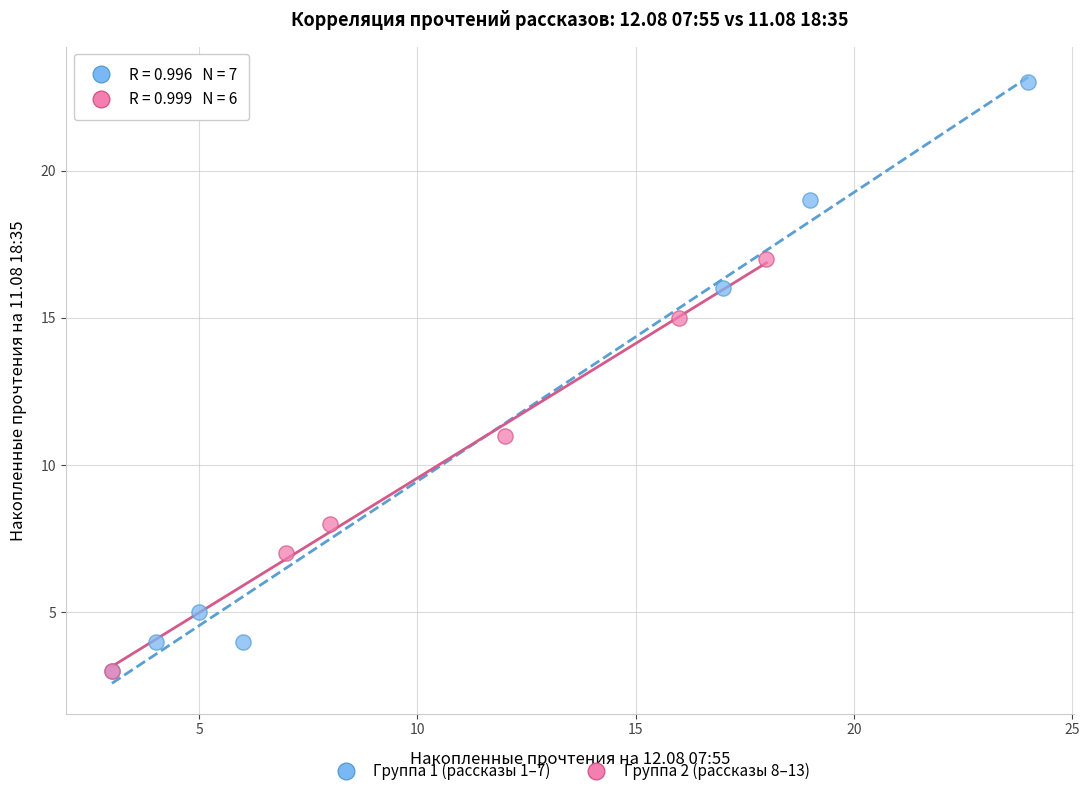

Which series has the widest spread of Y values?

Группа 1 (рассказы 1–7)